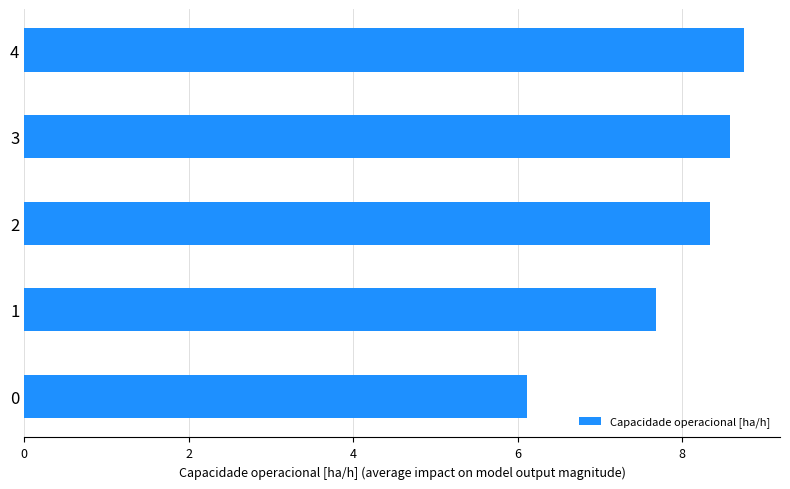

Where is the data nearest to the value 7?

1